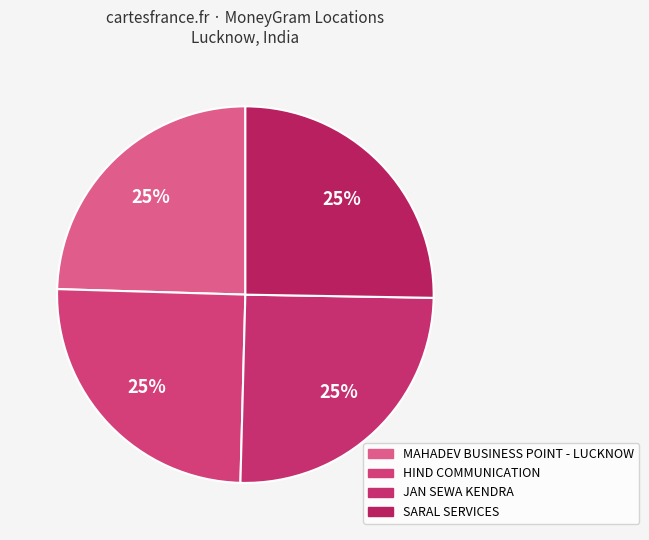

What percentage do HIND COMMUNICATION and JAN SEWA KENDRA together represent?

50.2%